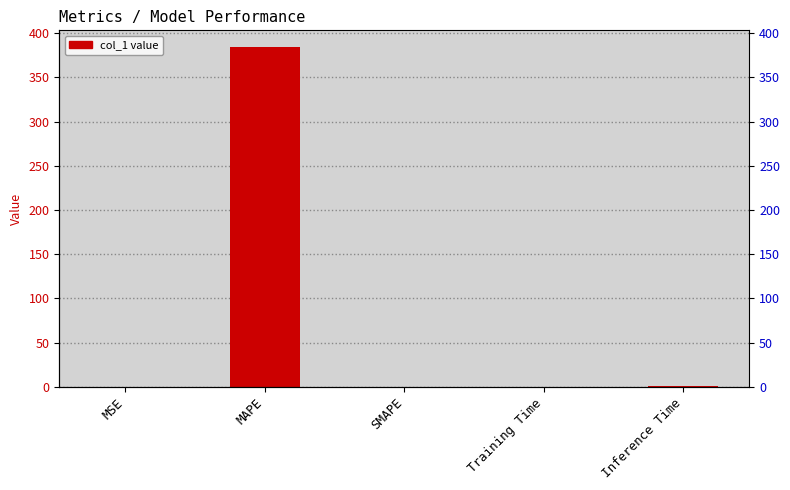

Count the number of data series in this chart.

1